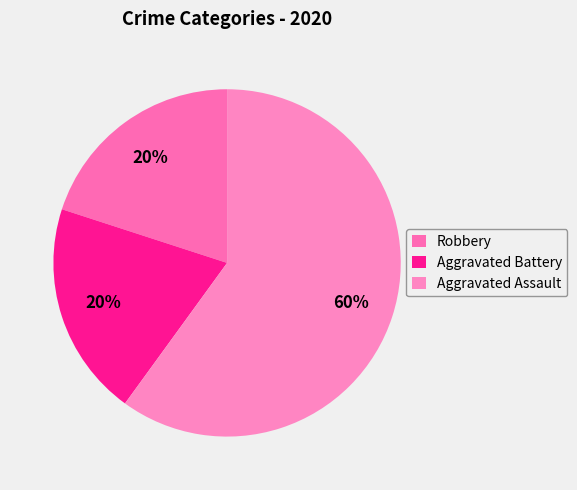

What is the largest slice in the pie chart?

Aggravated Assault